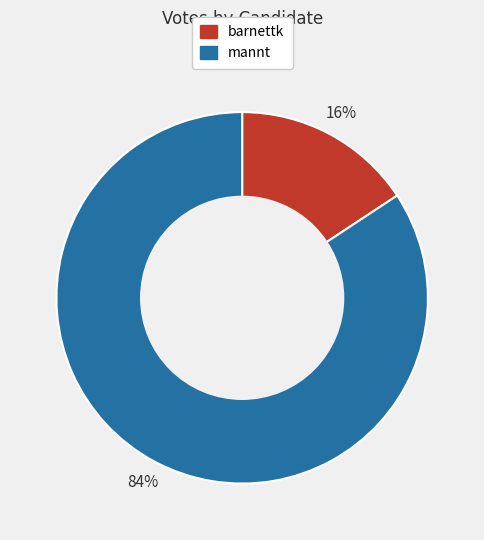

Rank the categories by value from lowest to highest.

barnettk, mannt